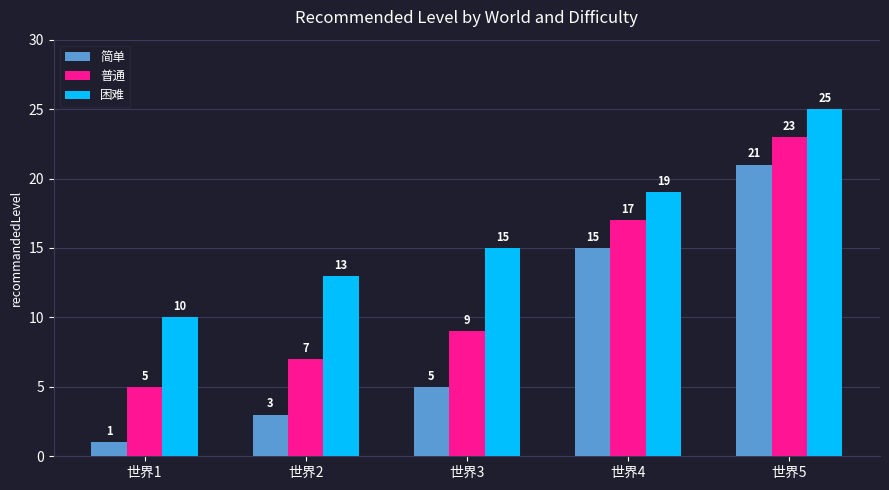

At which label is 困难 closest to 17?

世界3